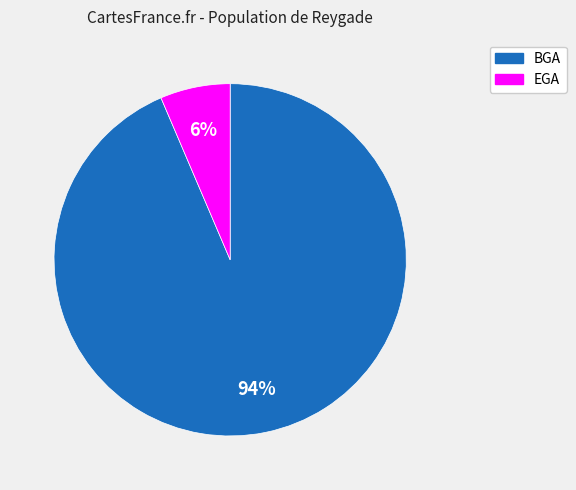

Is the sum of EGA and BGA greater than half?

Yes